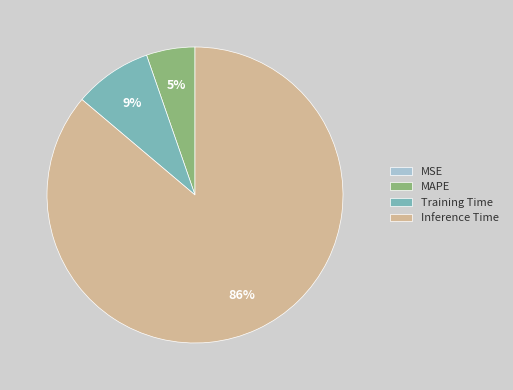

Is it true that MAPE is 1% of the pie?

False